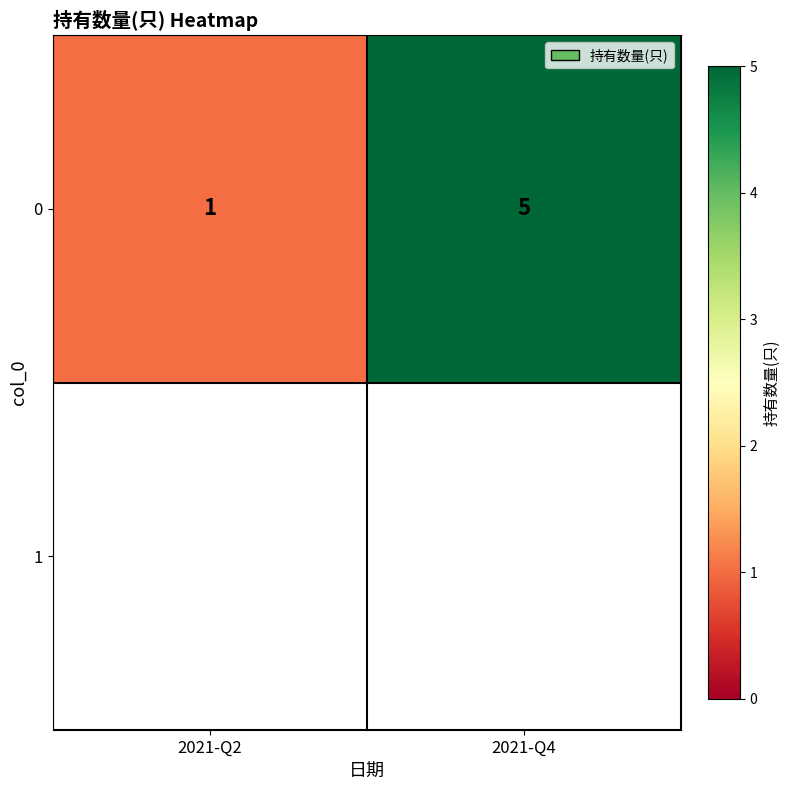

Reading left to right, what are all the values shown in this chart?

1	5